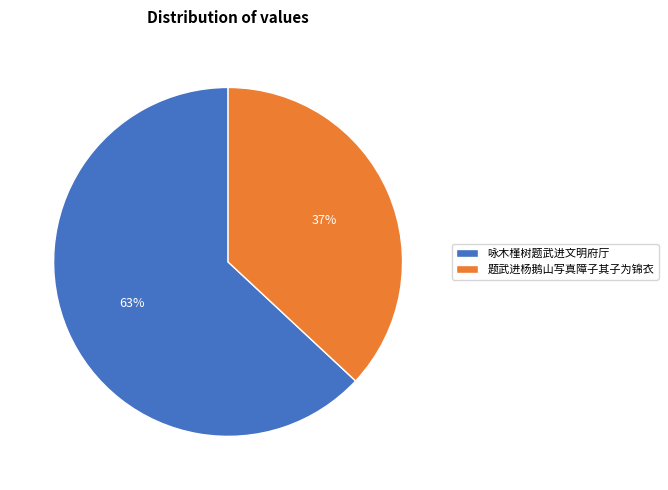

Between 咏木槿树题武进文明府厅 and 题武进杨鹅山写真障子其子为锦衣, which is larger?

咏木槿树题武进文明府厅